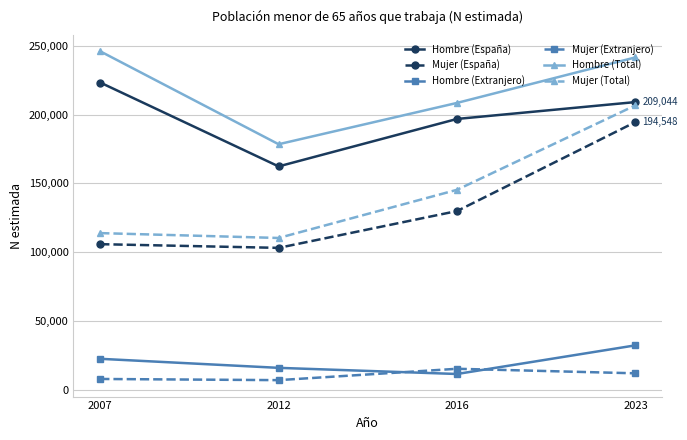

At which category does Mujer (Extranjero) reach its first local valley?

2012